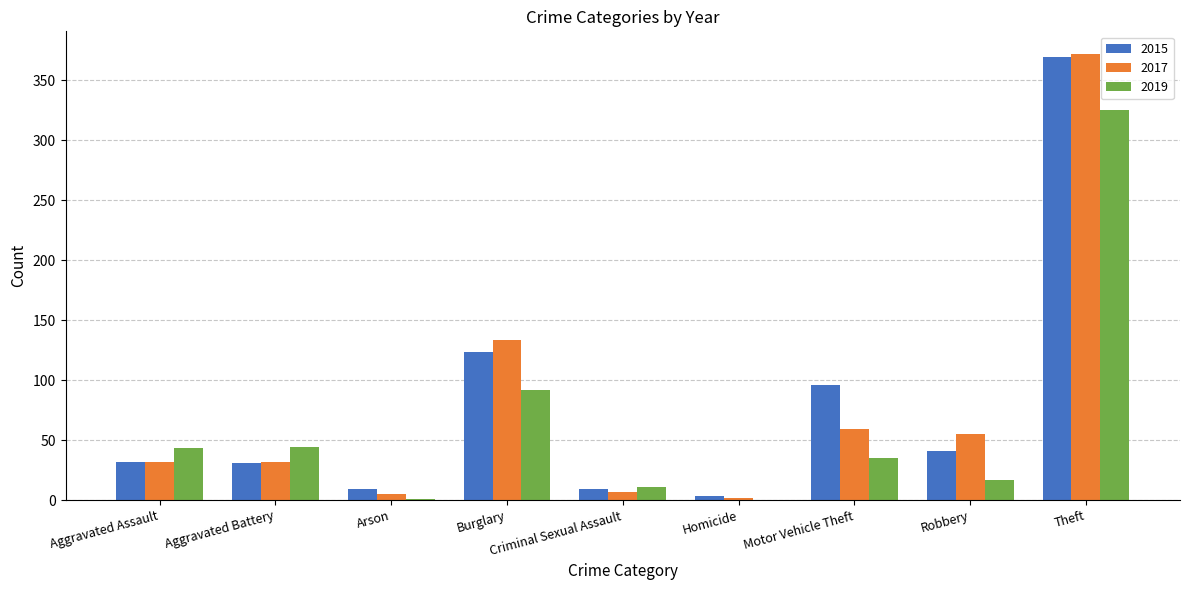

The 2015 series shows 9 at Criminal Sexual Assault. True or false?

True